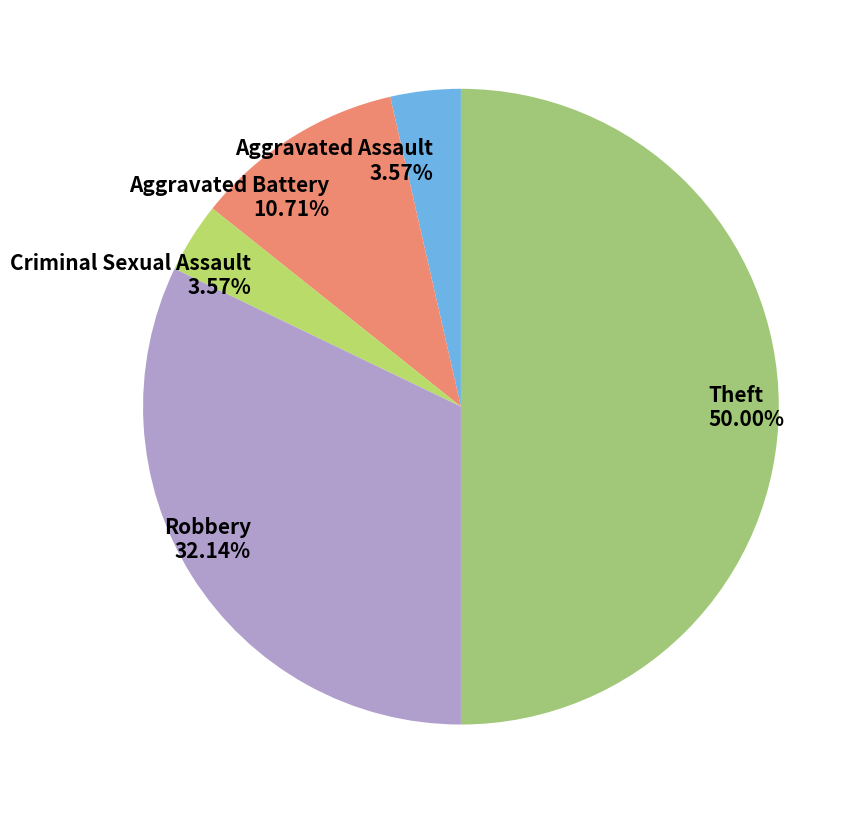

To the nearest percent, what portion does Aggravated Assault represent?

4%